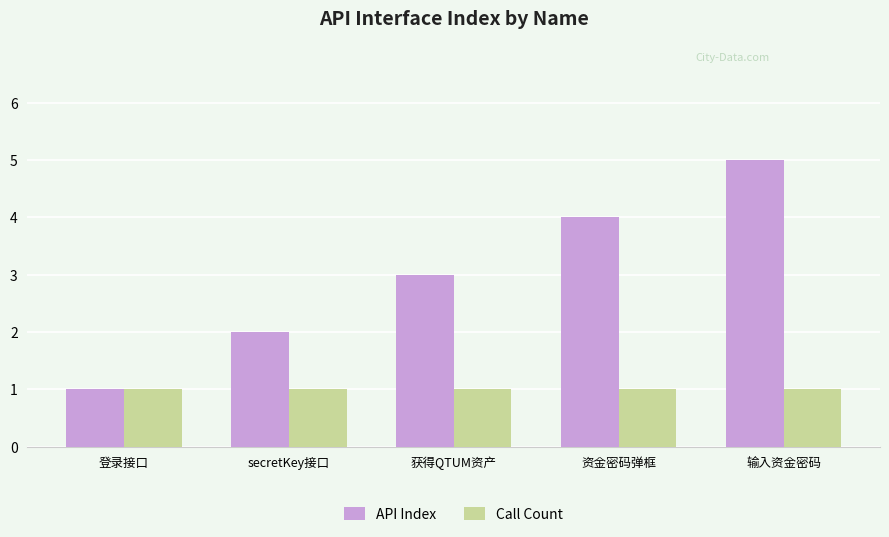

How many data points in API Index are less than 3?

2